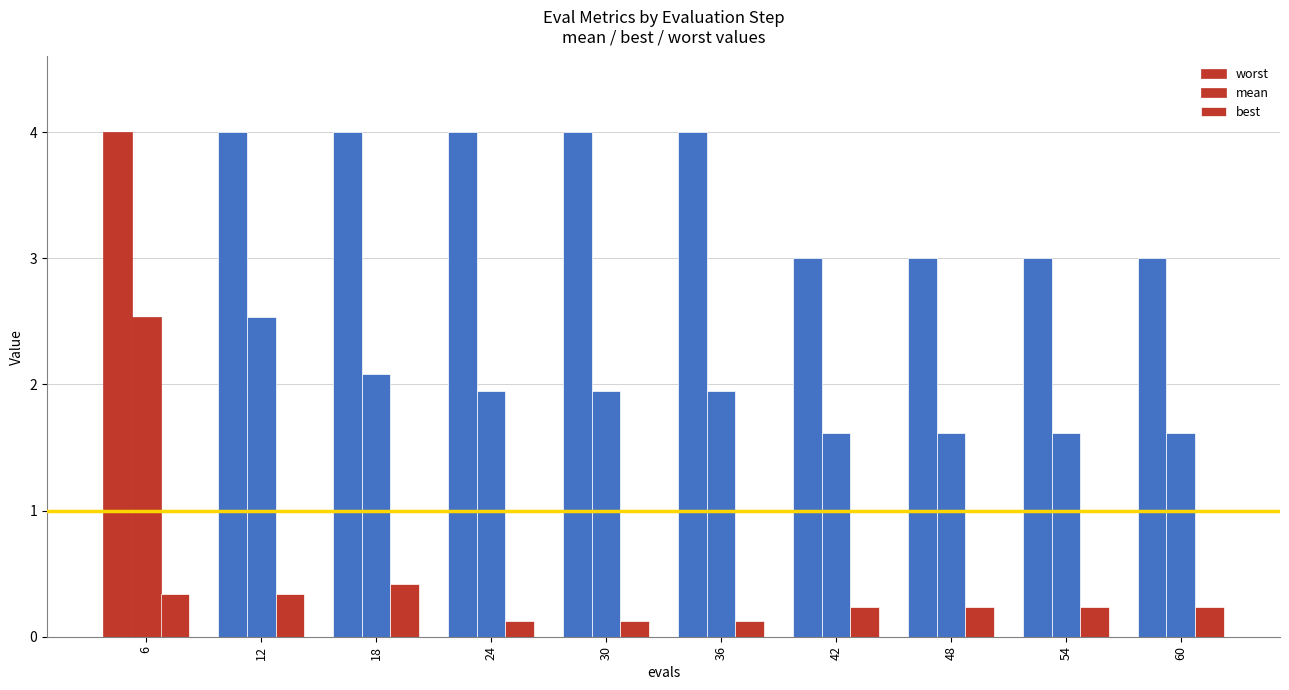

Reading left to right, what are all the values shown in this chart?

worst: 6=4.0	12=4.0	18=4.0	24=4.0	30=4.0	36=4.0	42=3.0	48=3.0	54=3.0	60=3.0
mean: 6=2.5	12=2.5	18=2.1	24=1.9	30=1.9	36=1.9	42=1.6	48=1.6	54=1.6	60=1.6
best: 6=0.3	12=0.3	18=0.4	24=0.1	30=0.1	36=0.1	42=0.2	48=0.2	54=0.2	60=0.2